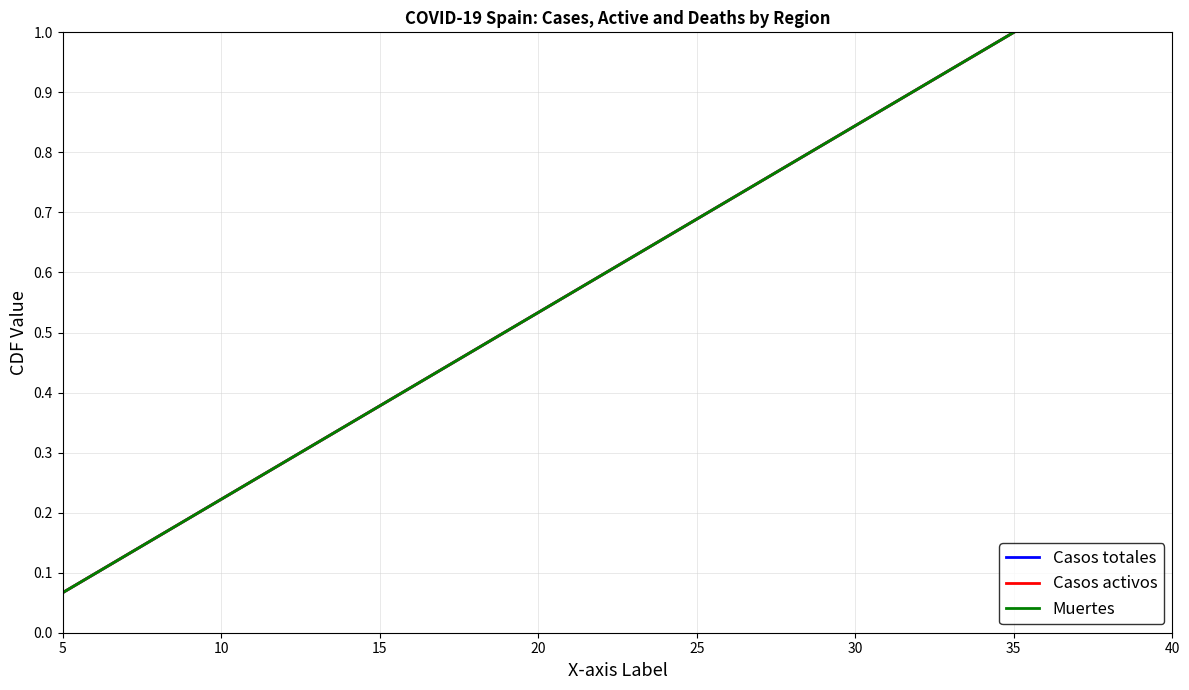

Is this an area chart (filled region under the line)?

No